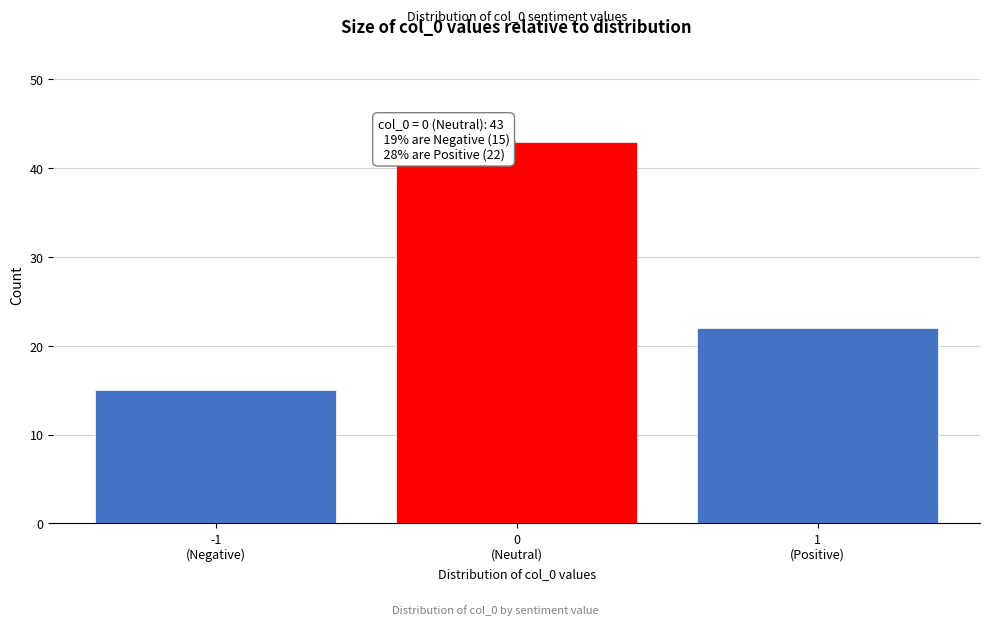

Reading left to right, list all the values displayed in this chart.

15	43	22